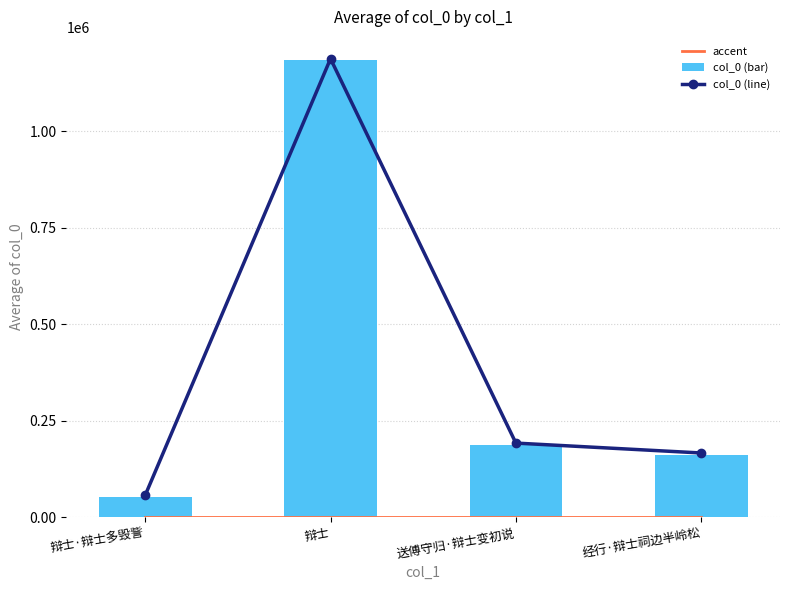

What is the maximum value for col_0 (bar)?

1185903